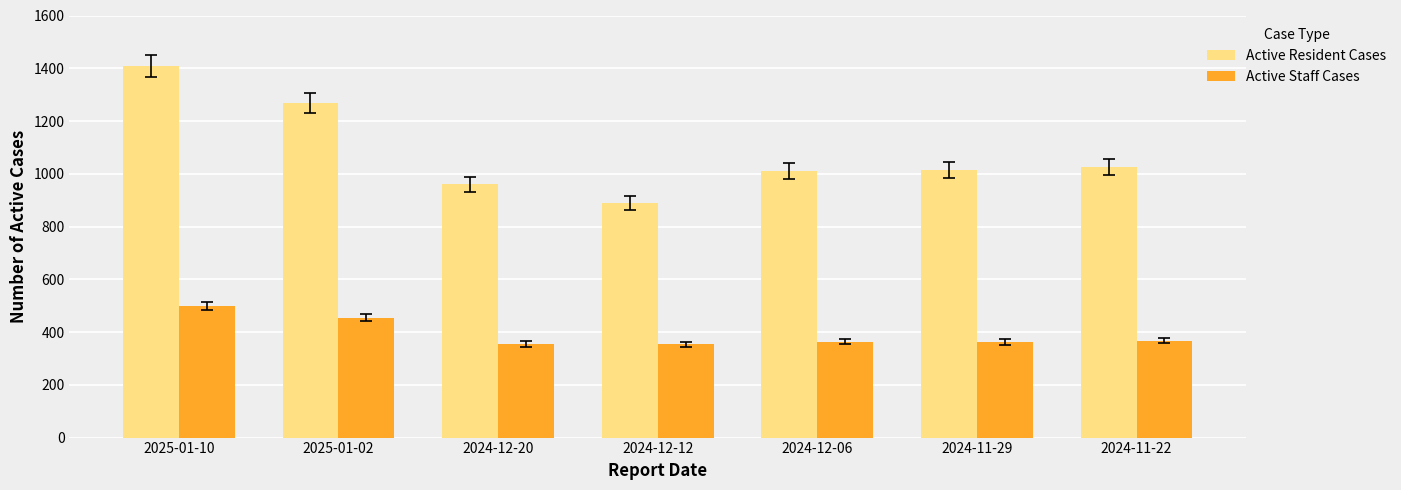

What is the label of the 5th bar from the left?

2024-12-06